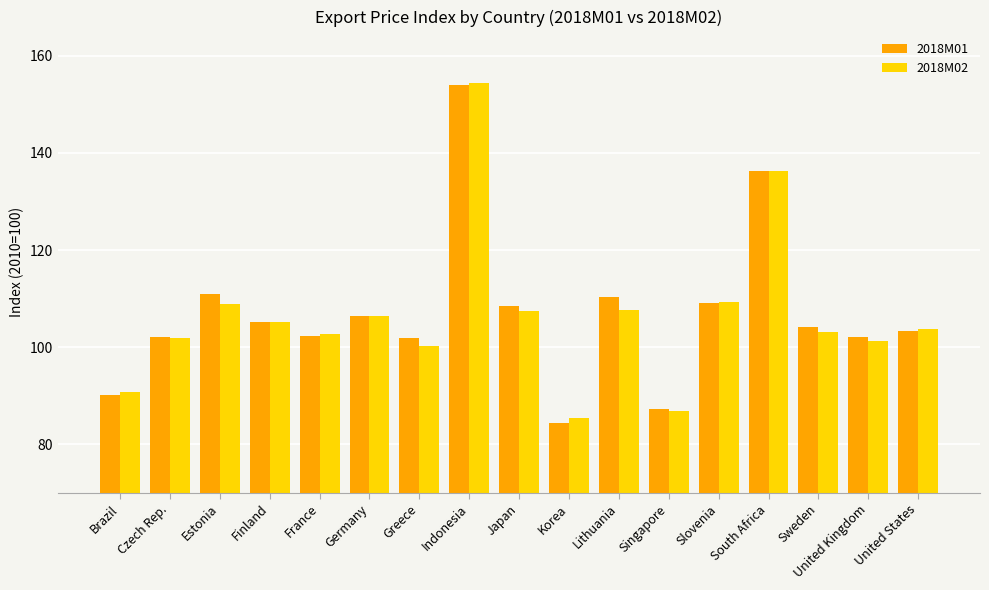

What position from the left is Japan?

9